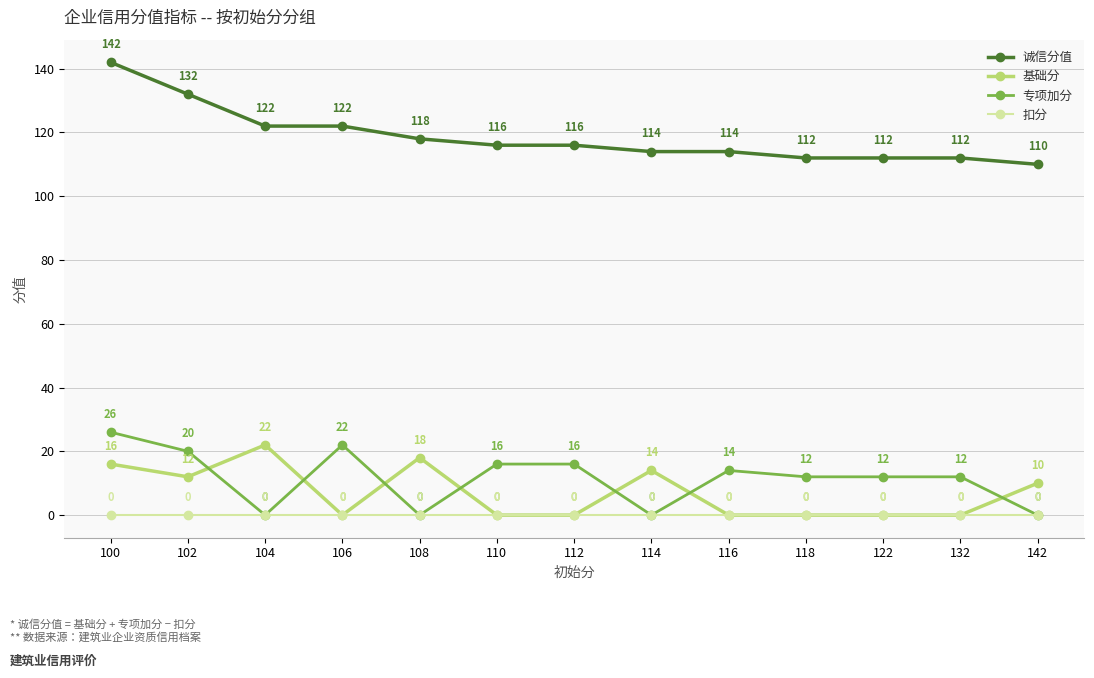

True or false: 诚信分值 and 专项加分 intersect in this chart.

False